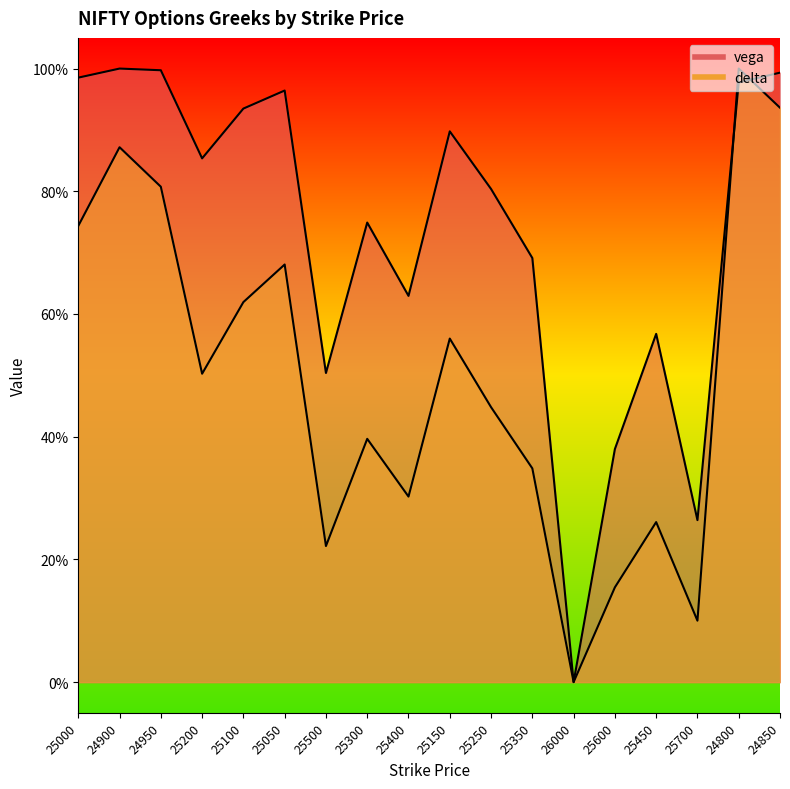

What is the label of the 8th point from the right?

25250